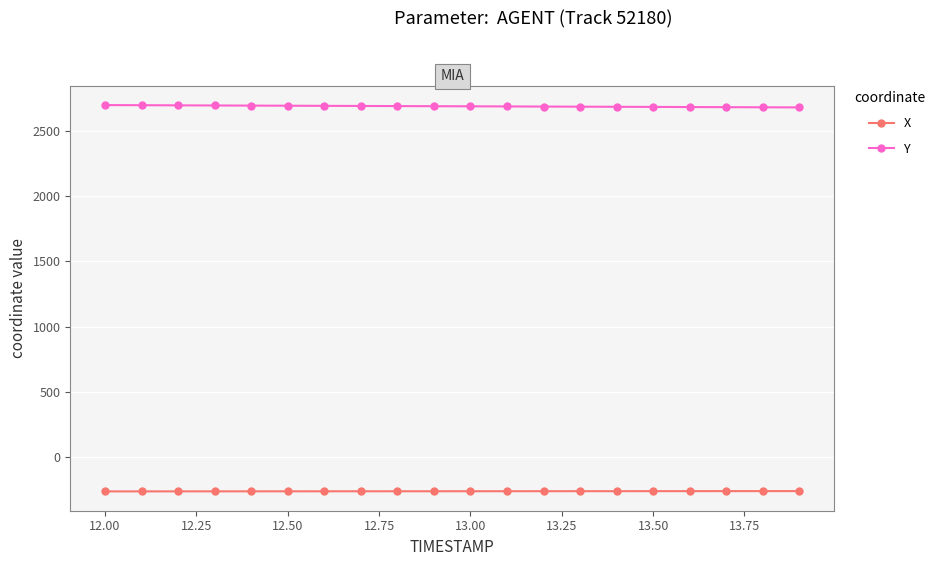

What is the smallest value displayed?

-265.0